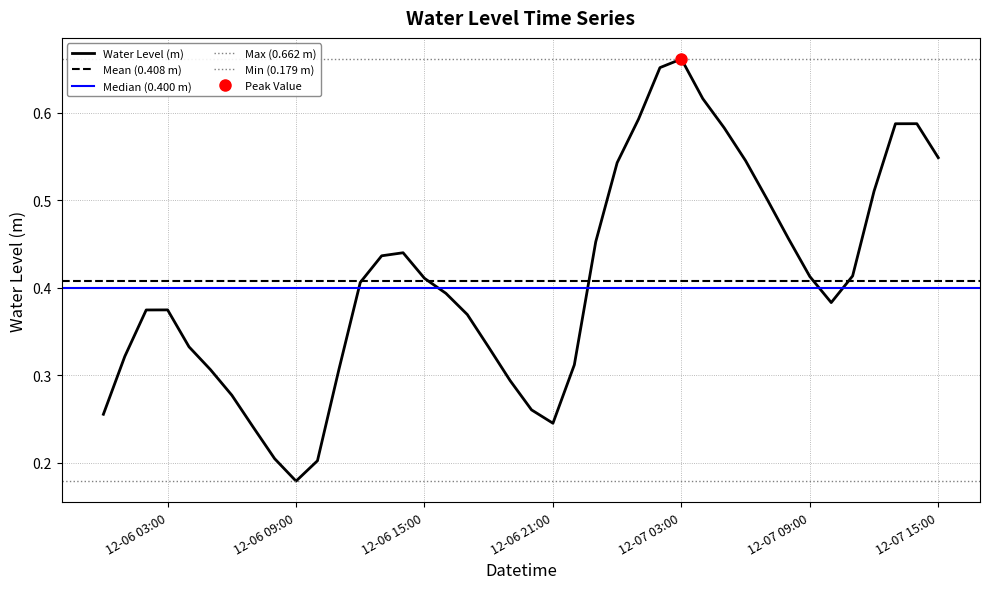

What is the sum of the values at 2022-12-06 20:00:00 and 2022-12-07 04:00:00?

0.9